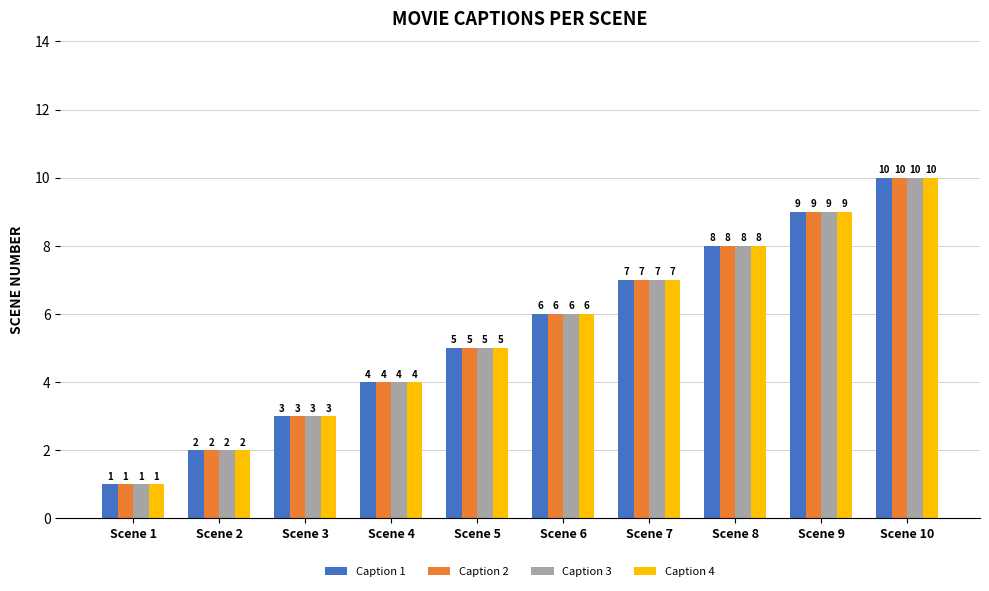

Reading left to right, list all the values displayed in this chart.

Caption 1: 1	2	3	4	5	6	7	8	9	10
Caption 2: 1	2	3	4	5	6	7	8	9	10
Caption 3: 1	2	3	4	5	6	7	8	9	10
Caption 4: 1	2	3	4	5	6	7	8	9	10